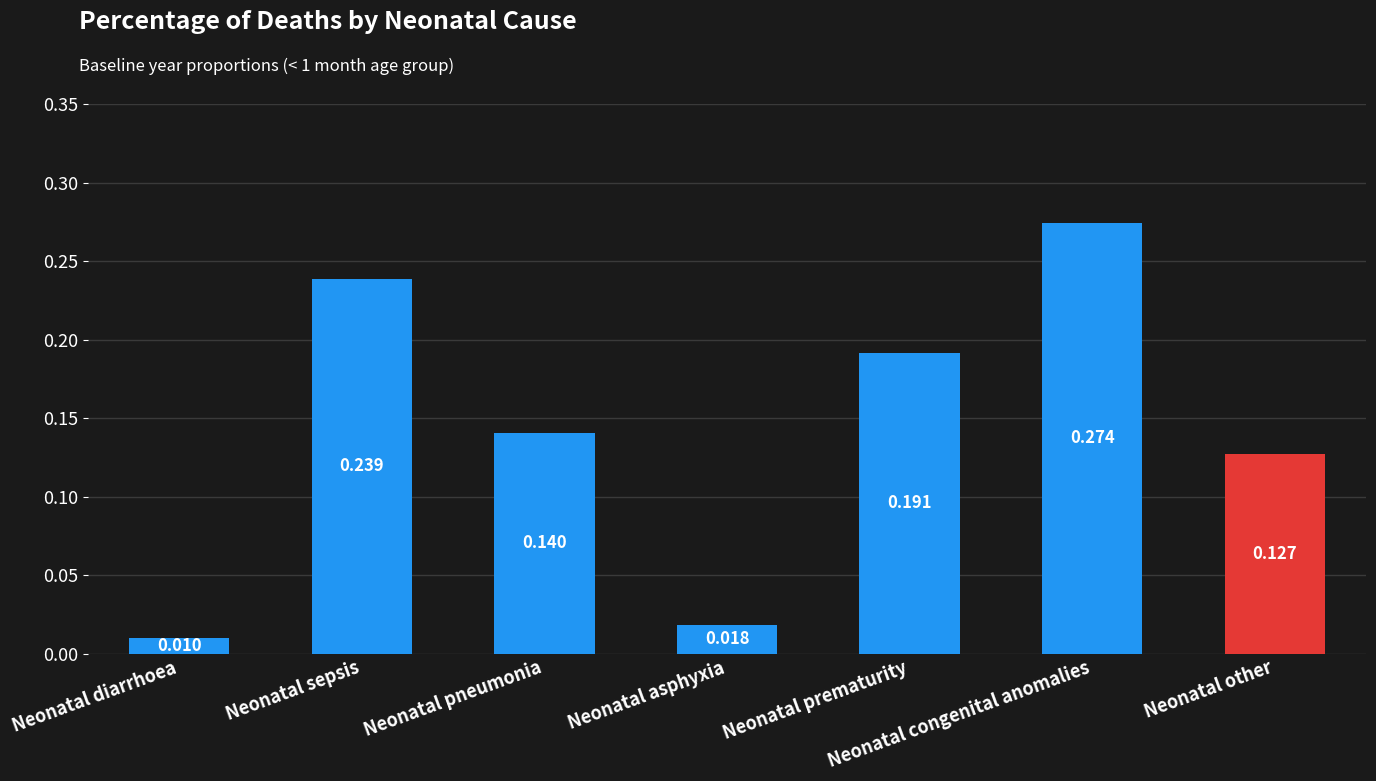

Rank the categories by value from lowest to highest.

Neonatal diarrhoea, Neonatal asphyxia, Neonatal other, Neonatal pneumonia, Neonatal prematurity, Neonatal sepsis, Neonatal congenital anomalies